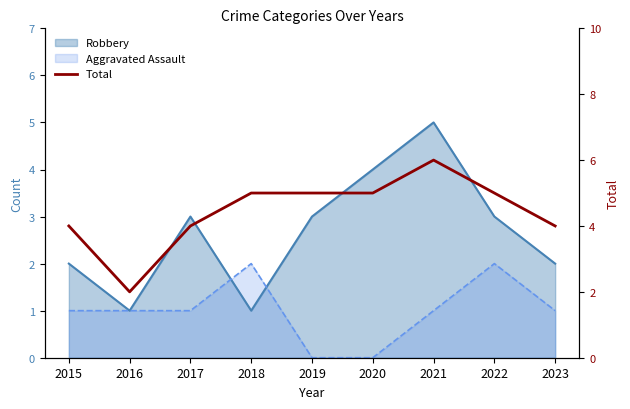

Between 2016 and 2022, which is larger?

2022